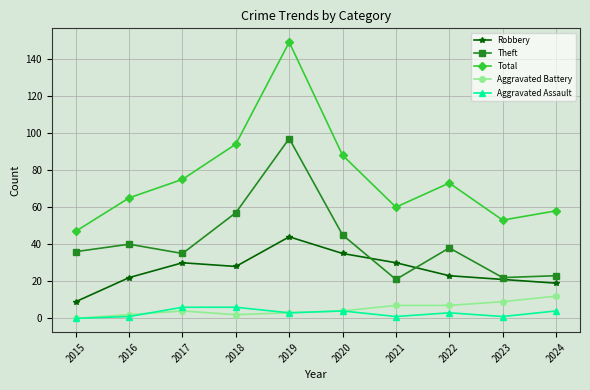

What is the total value across all series at 2024?

116